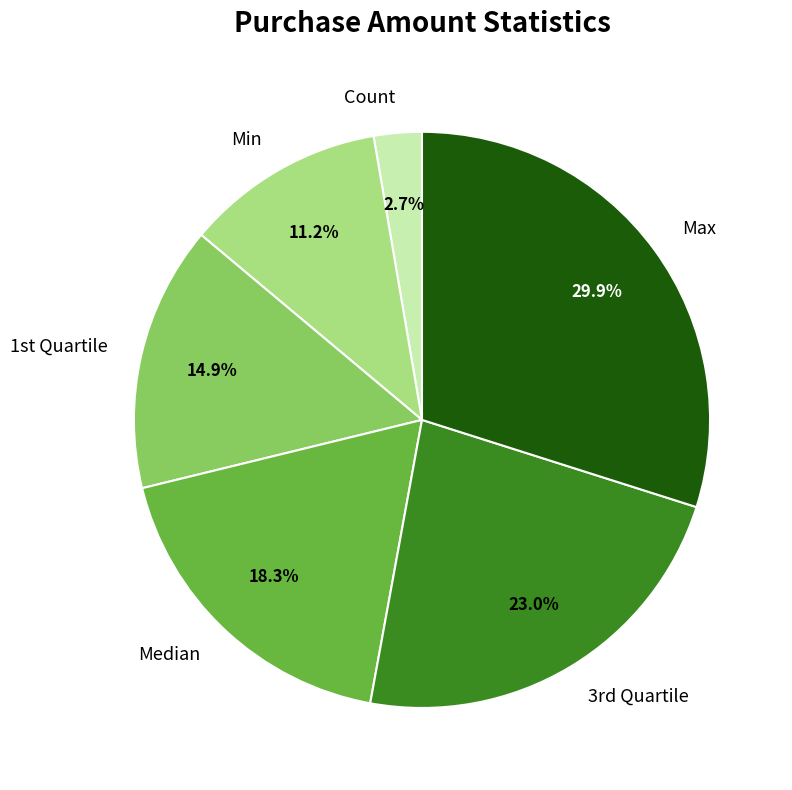

Does Max represent more than half of the total?

No